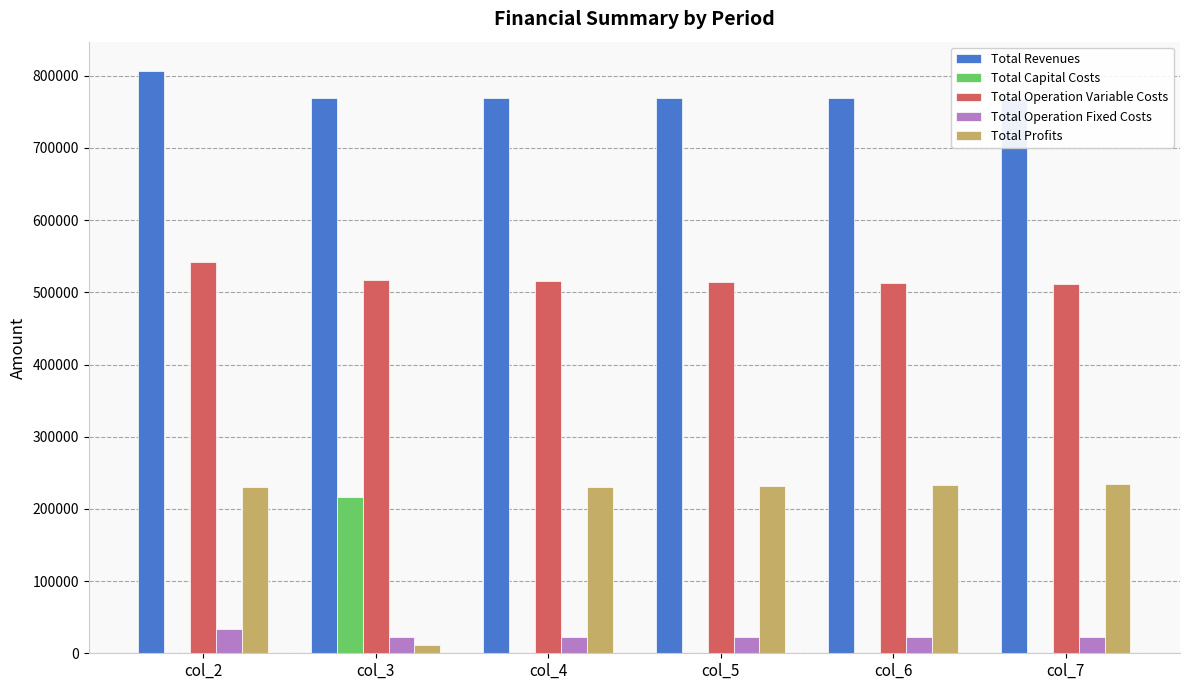

Is the value of Total Operation Fixed Costs at col_2 greater than the value of Total Operation Variable Costs at col_3?

No